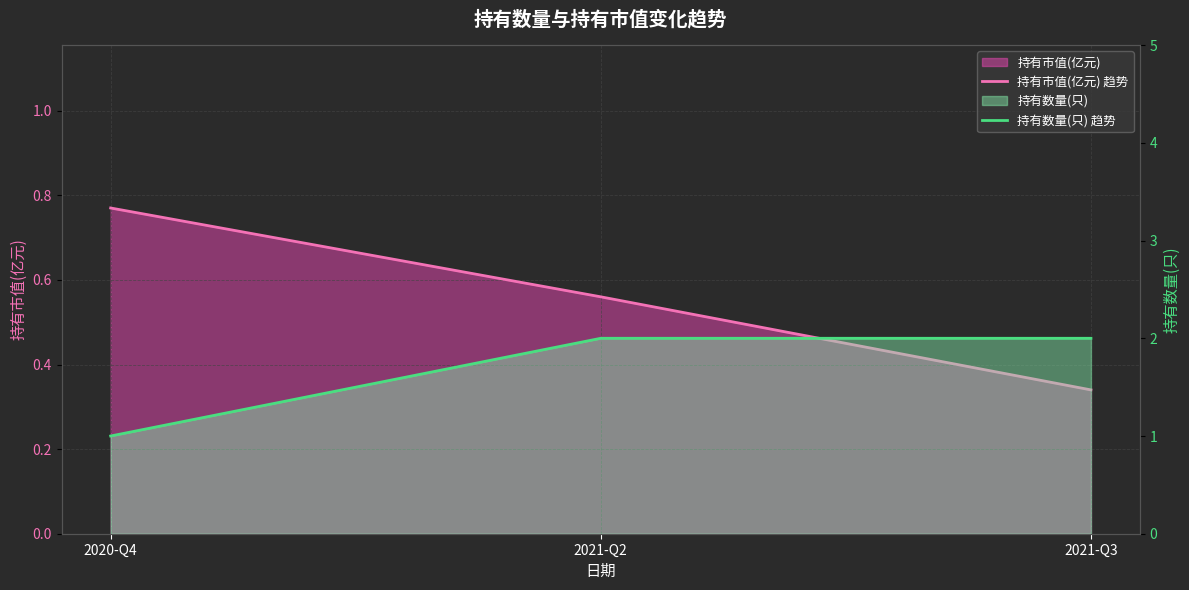

True or false: 持有市值(亿元) 趋势 has a value of 0.6 at 2021-Q2.

True